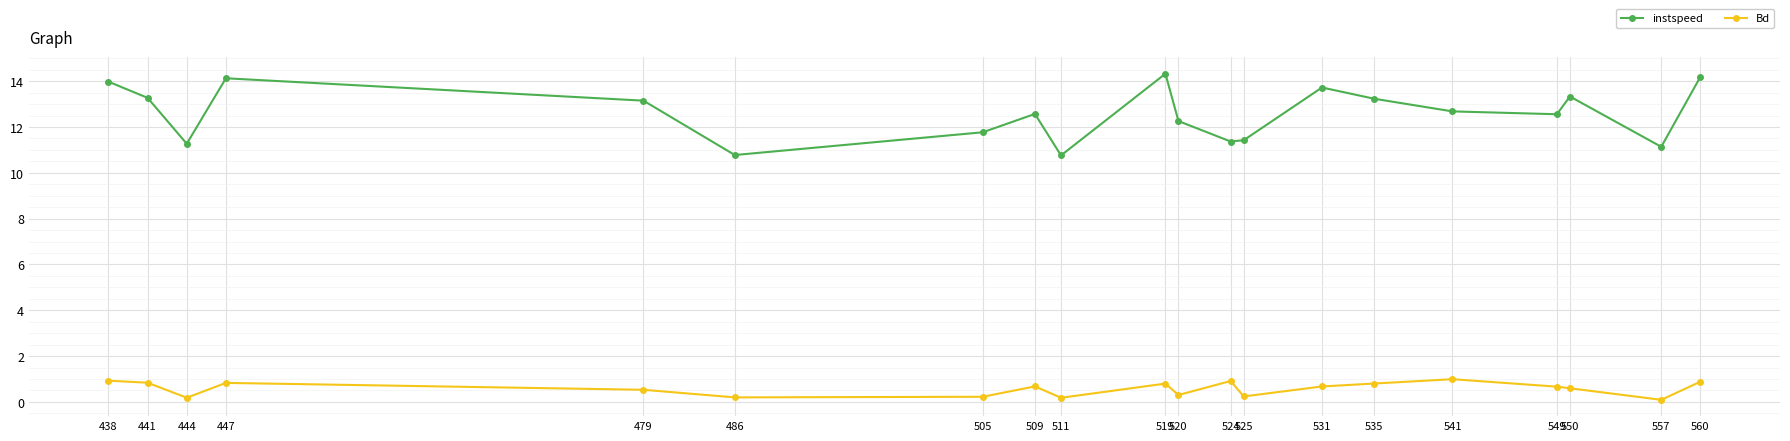

What is the difference between the instspeed values at 535 and 438?

0.7